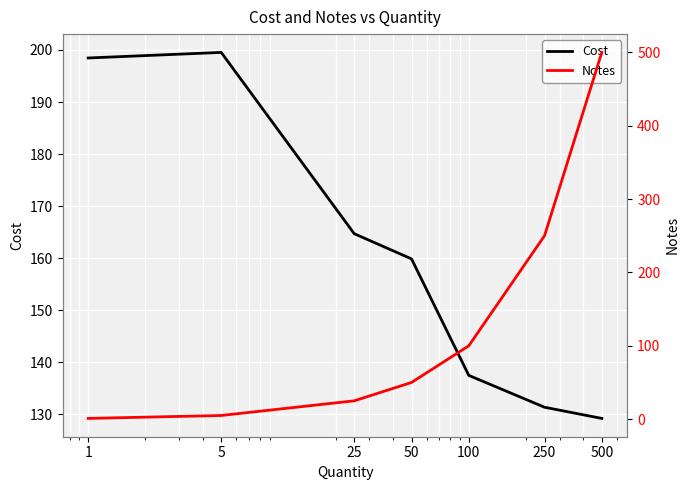

How many interior local peaks does the Cost series have?

1